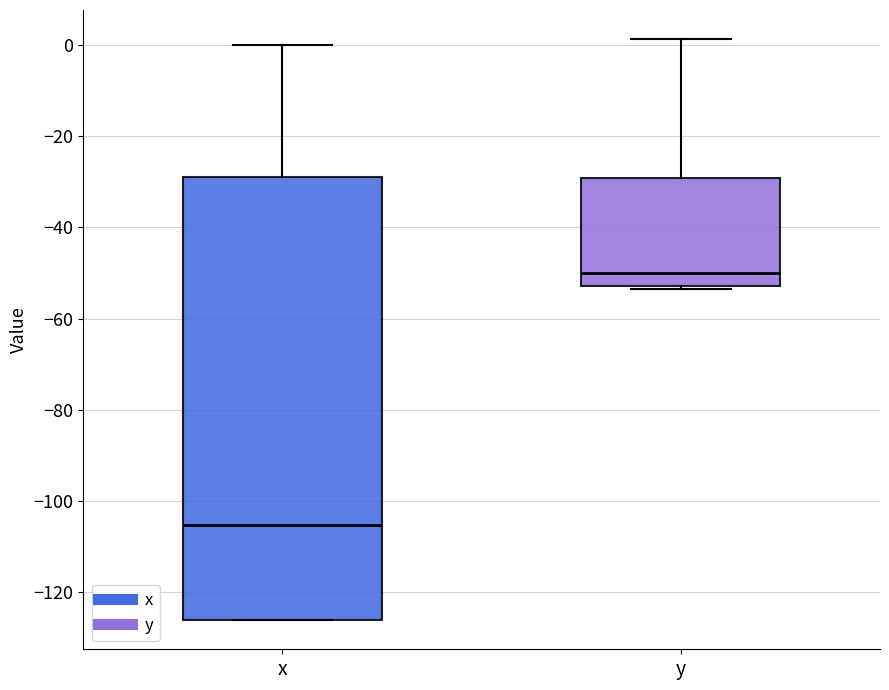

Which box's median line is the highest?

y